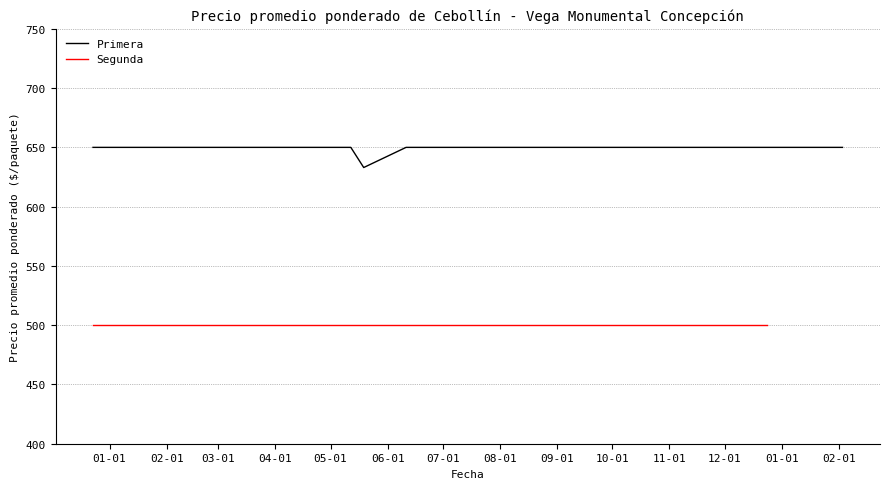

Which category has the lowest value in the Segunda series?

2020-12-23